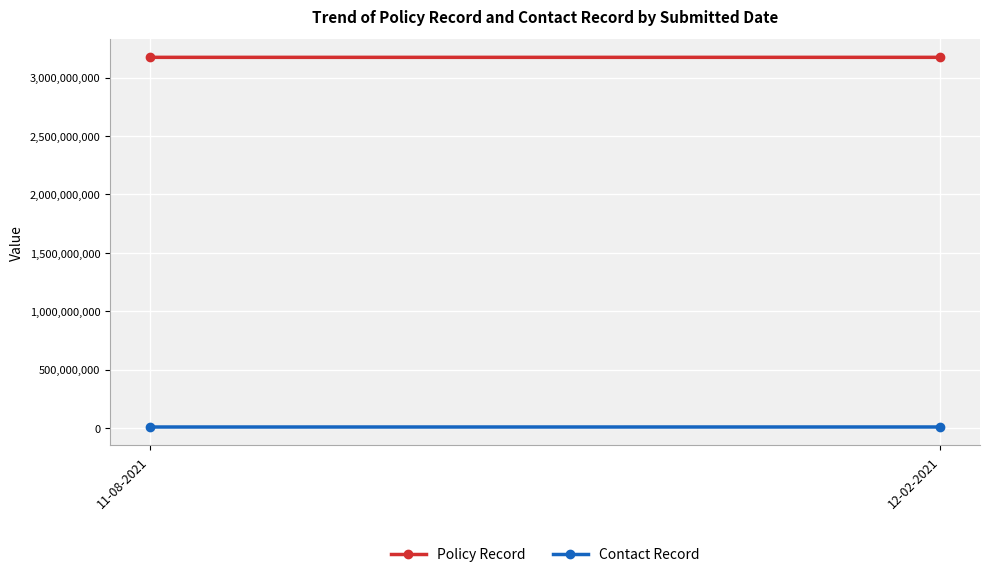

At 12-02-2021, list the series in order from smallest to largest.

Contact Record, Policy Record